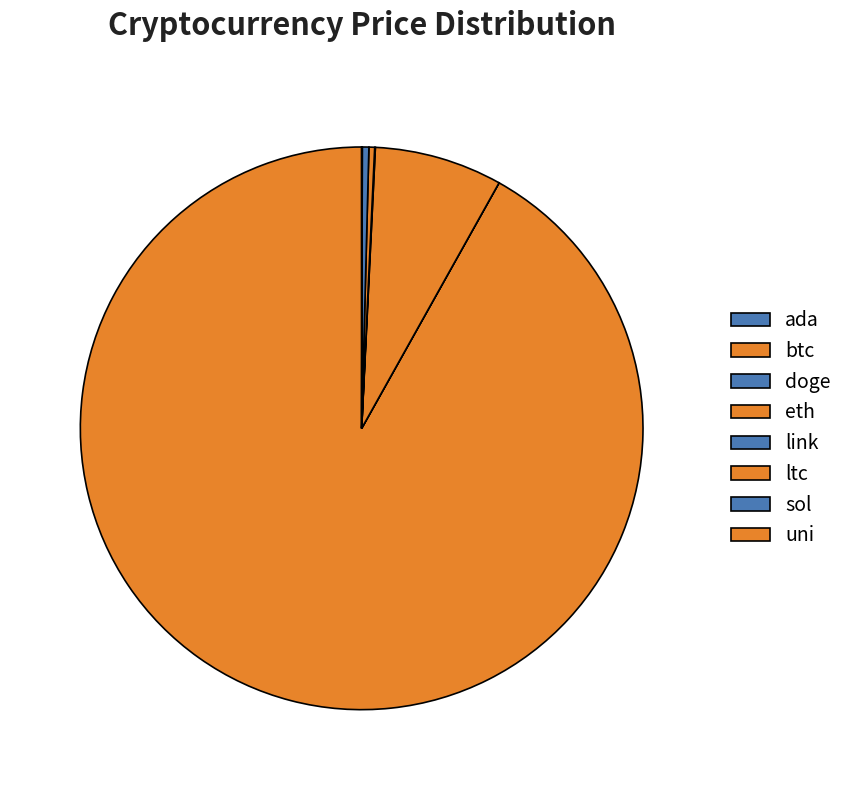

What percentage is the eth slice, to the nearest percent?

7%